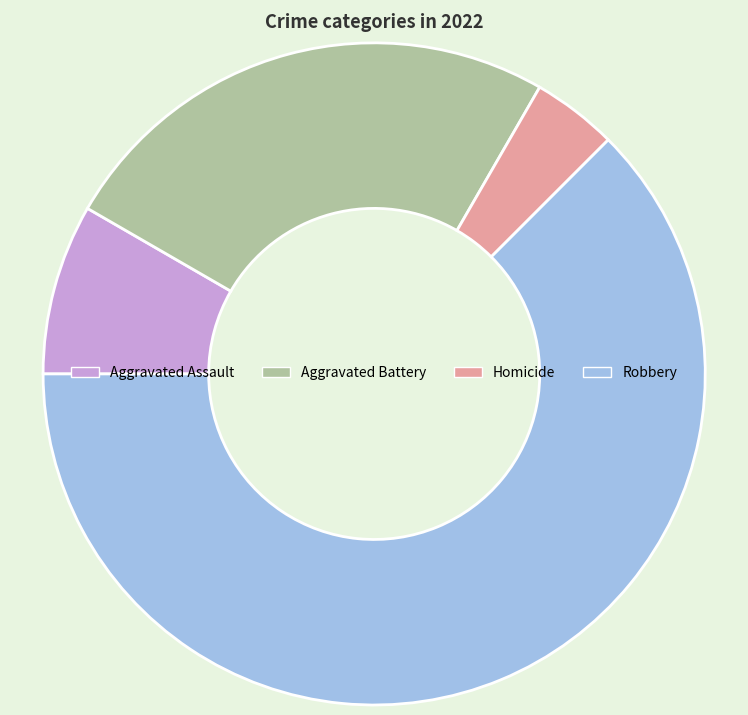

Is it true that Aggravated Battery is 25% of the pie?

True